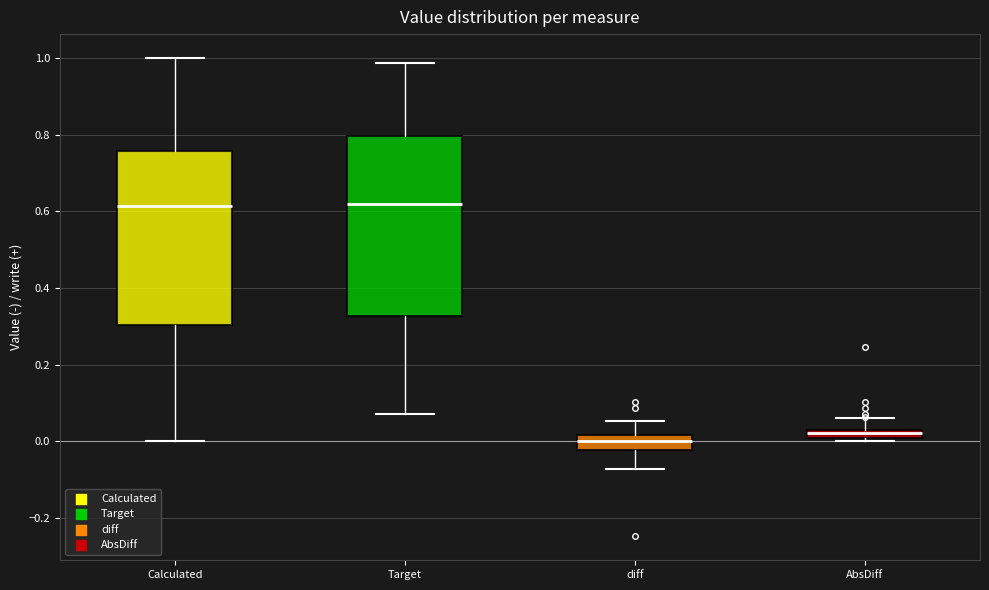

Which box has the lowest median line?

diff